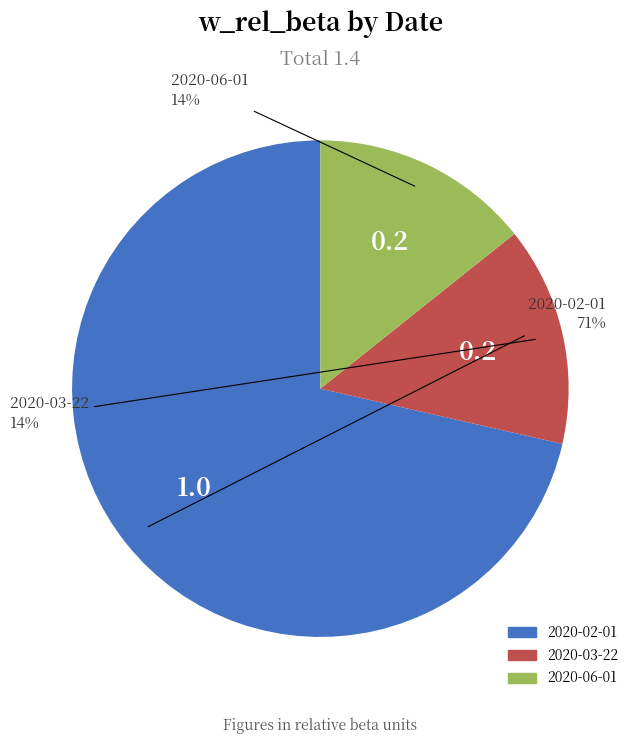

How many slices are in this pie chart?

3